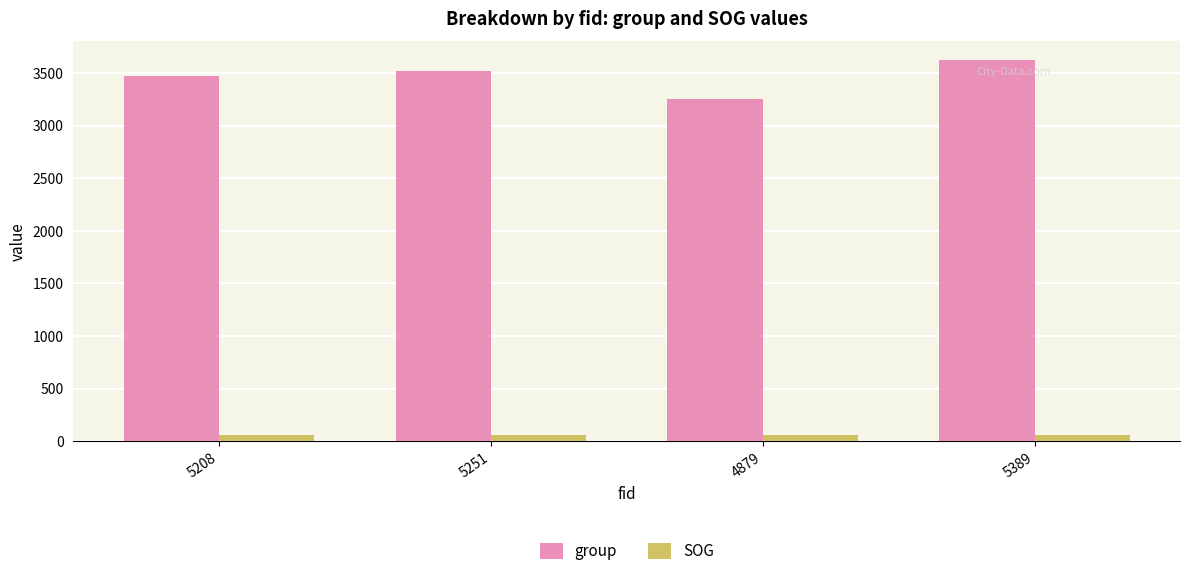

True or false: group has a value of 3523.0 at 5251.

True